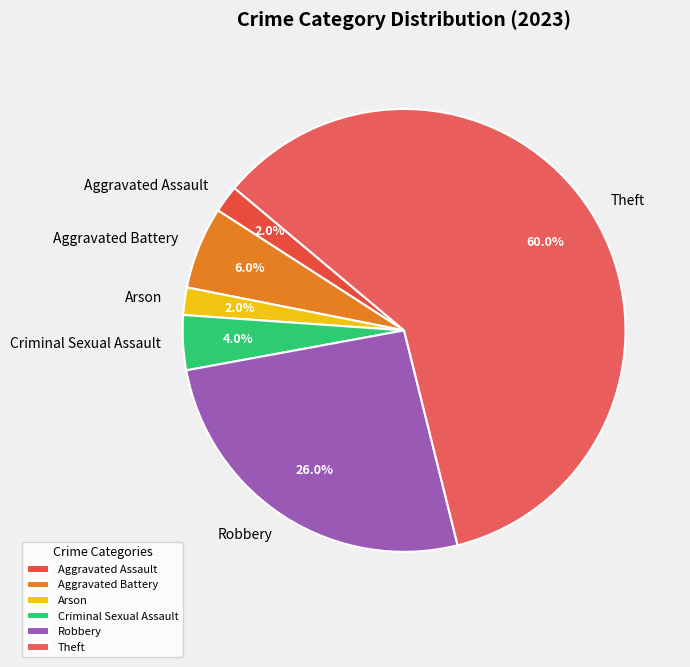

Combined, do Robbery and Criminal Sexual Assault account for over 50%?

No